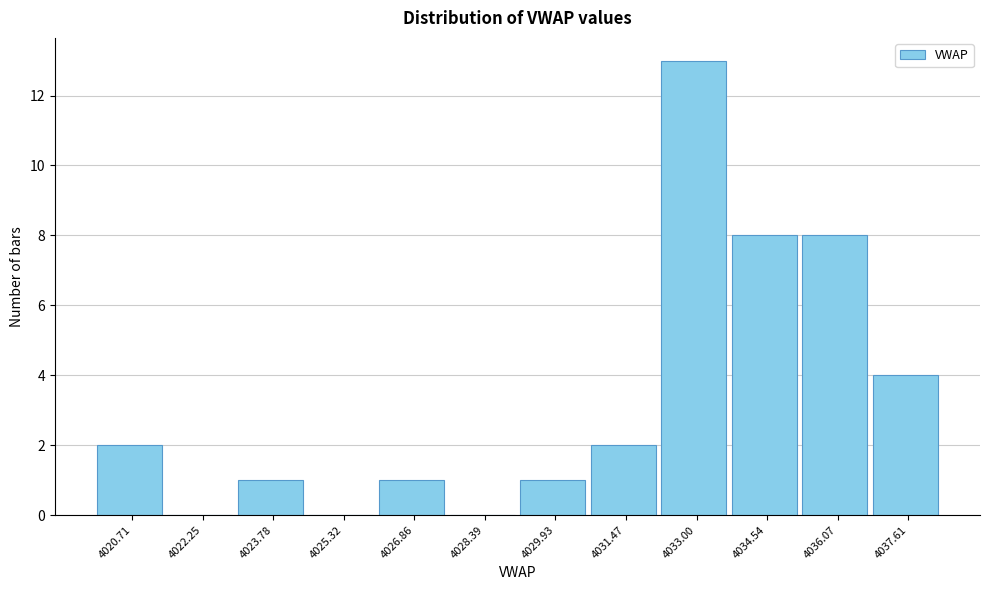

Reading right to left, extract all data points from this chart.

4037.61=4	4036.07=8	4034.54=8	4033.00=13	4031.47=2	4029.93=1	4028.39=0	4026.86=1	4025.32=0	4023.78=1	4022.25=0	4020.71=2